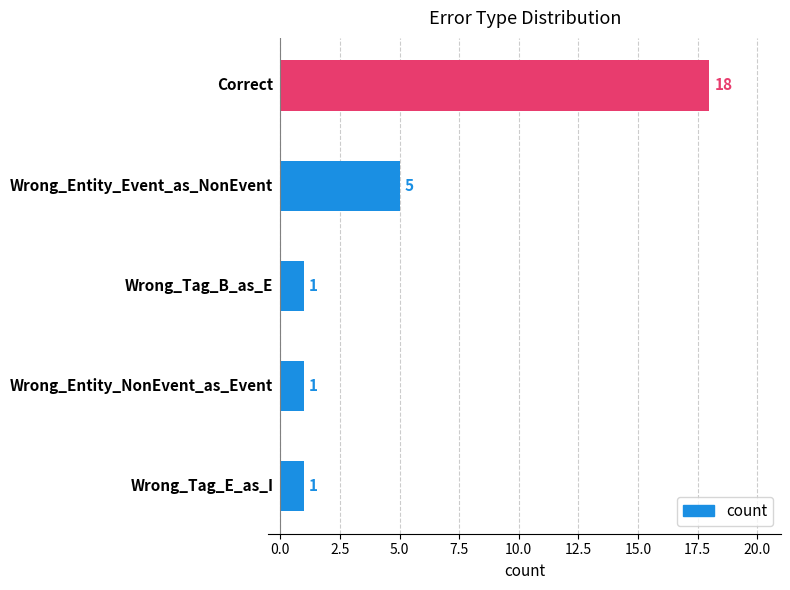

What is the maximum value shown in the chart?

18